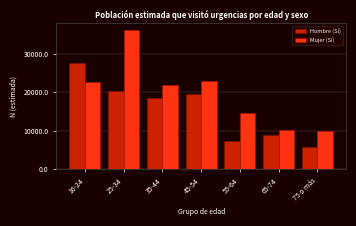

What is the difference between the second highest and minimum values in the Mujer (Sí) series?

12827